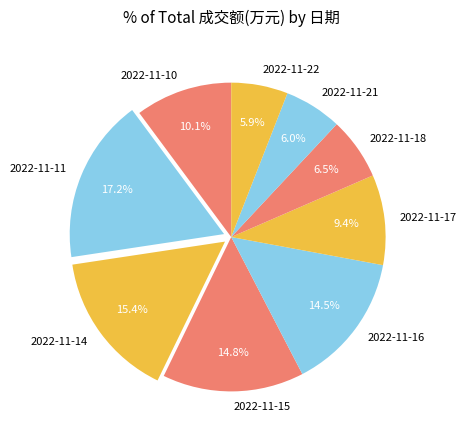

Does any single category account for the majority?

No